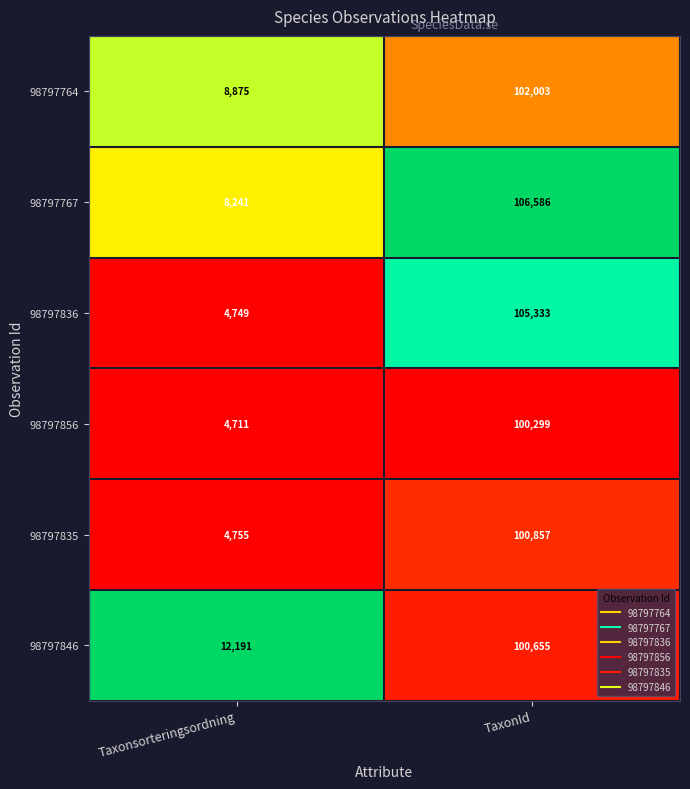

The value of 98797764 at TaxonId is 55601. True or false?

False